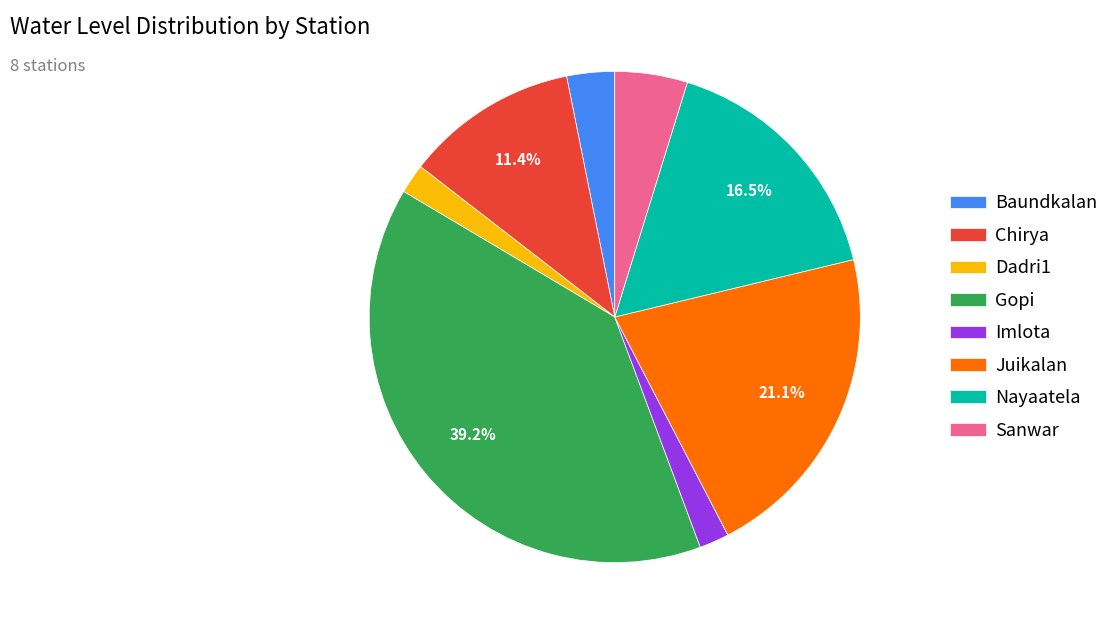

Is there any slice that represents more than half of the pie?

No